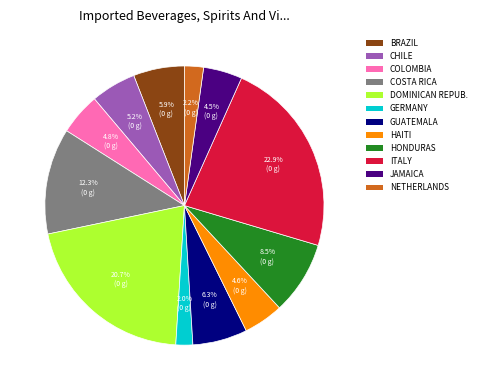

Which has a higher value, CHILE or GUATEMALA?

GUATEMALA